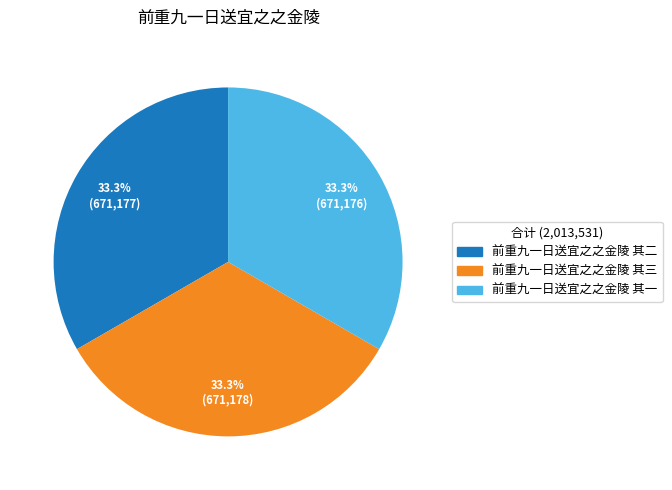

Does 前重九一日送宜之之金陵 其二 account for over 50% of the chart?

No